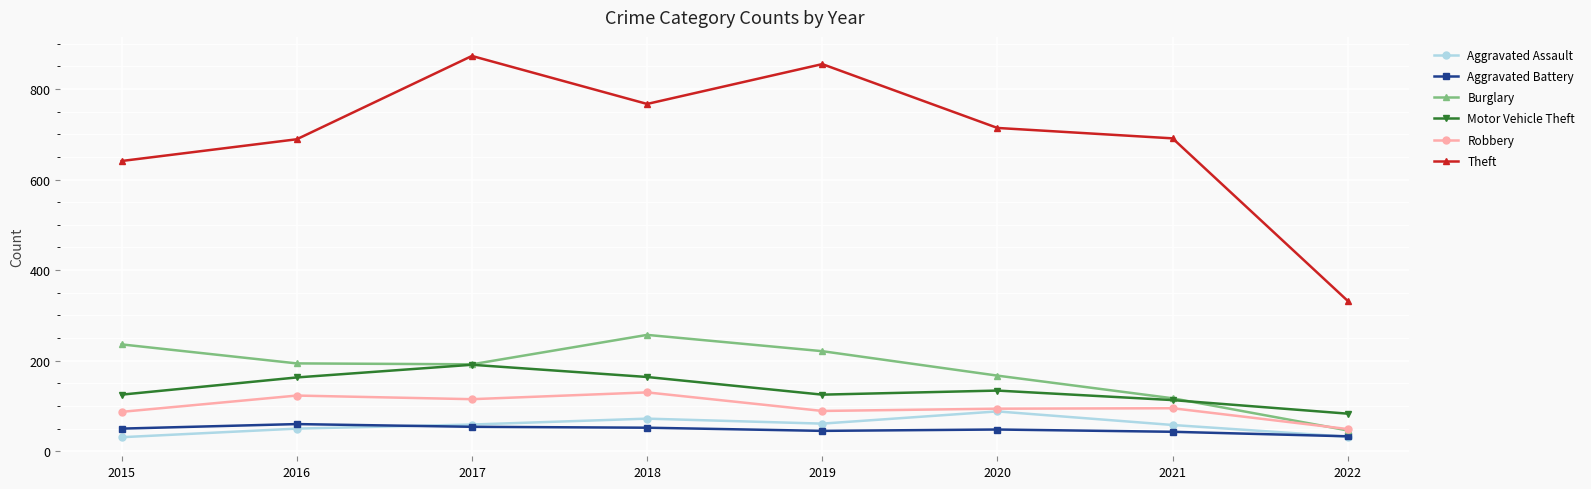

Read the Aggravated Battery value at 2018.

52